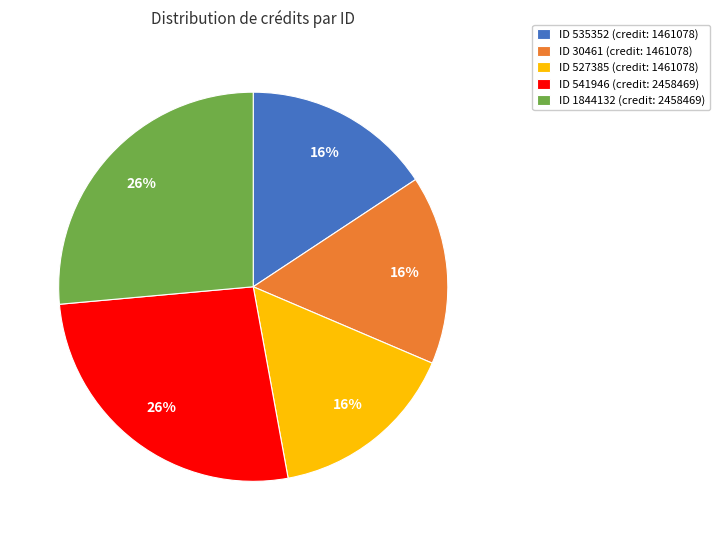

What percentage is the ID 30461 (credit: 1461078) slice, to the nearest percent?

16%